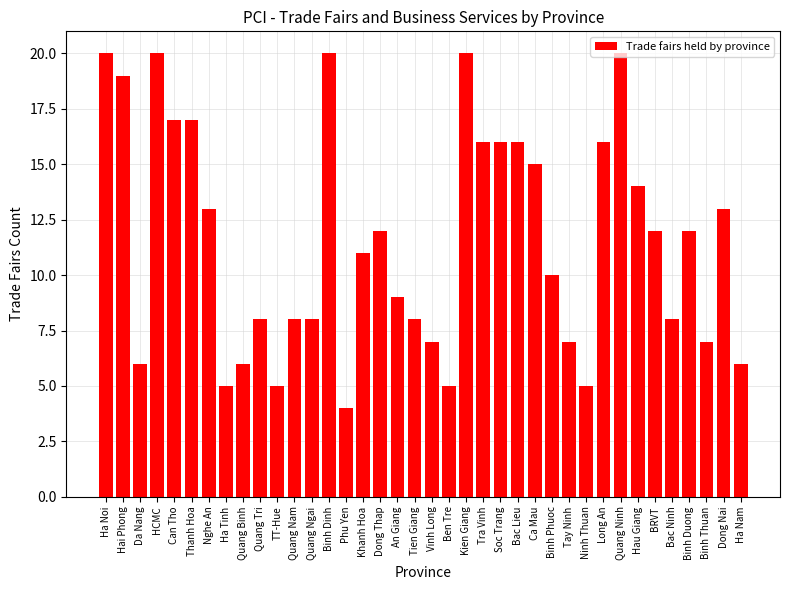

At which category does the chart reach its minimum across all series?

Phu Yen